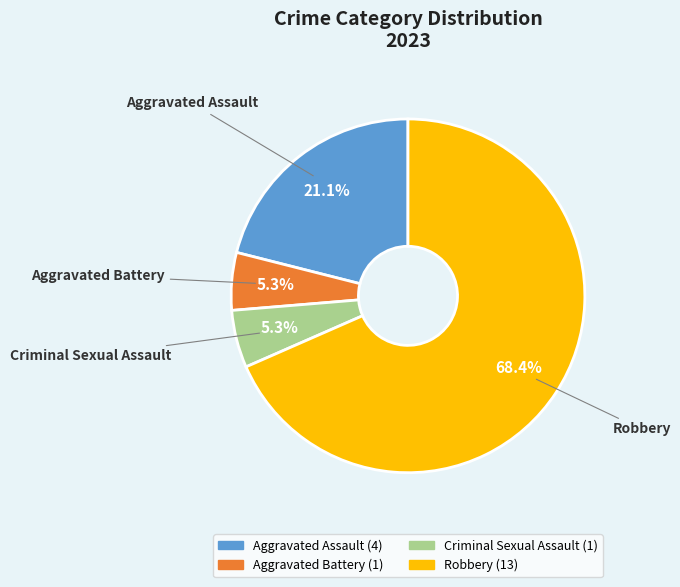

Which category has the biggest portion of the pie?

Robbery